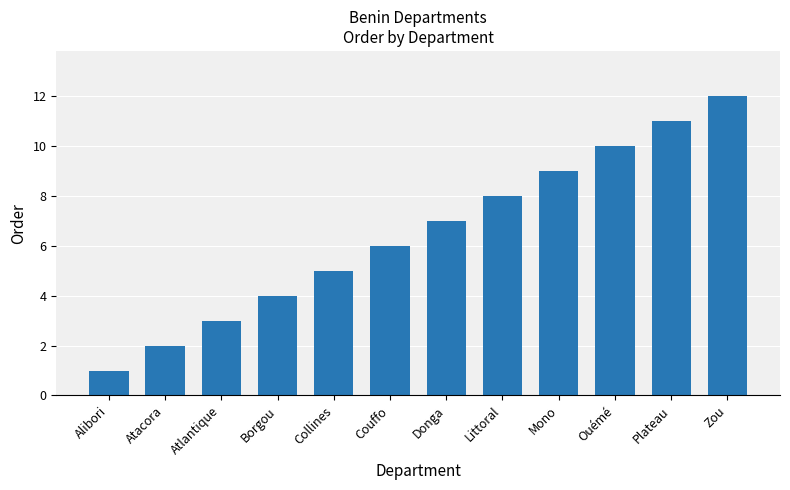

Rank the categories by value from lowest to highest.

Alibori, Atacora, Atlantique, Borgou, Collines, Couffo, Donga, Littoral, Mono, Ouémé, Plateau, Zou